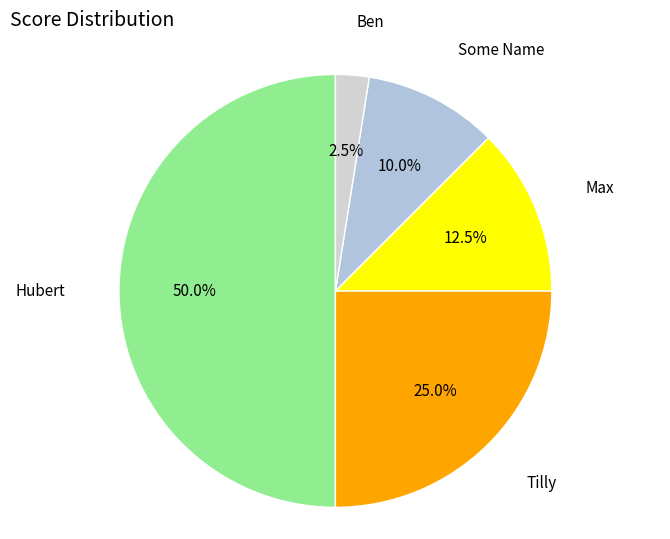

To the nearest percent, what is the average slice percentage?

20%